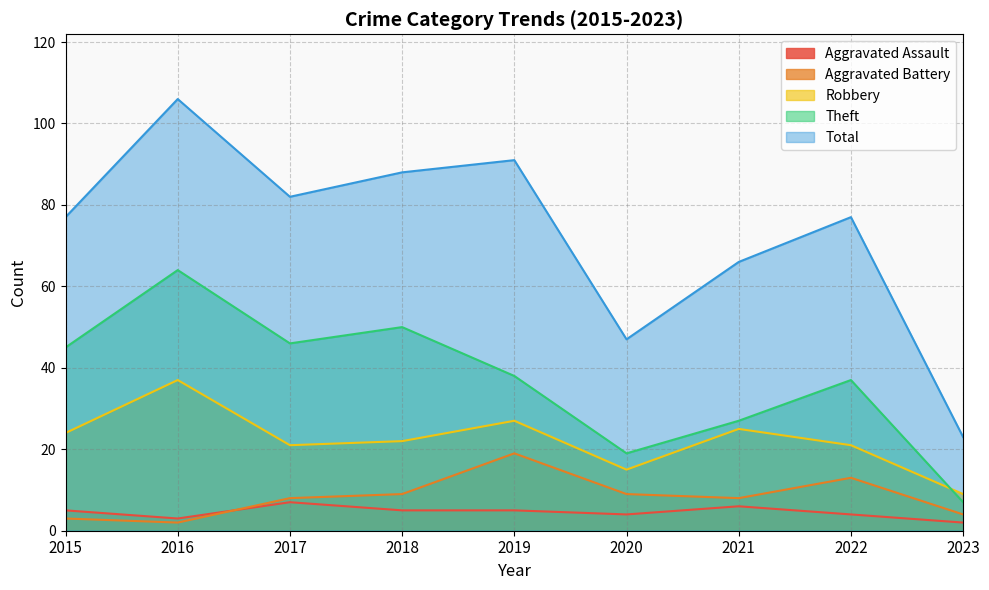

Where is the first local maximum for Aggravated Battery?

2019